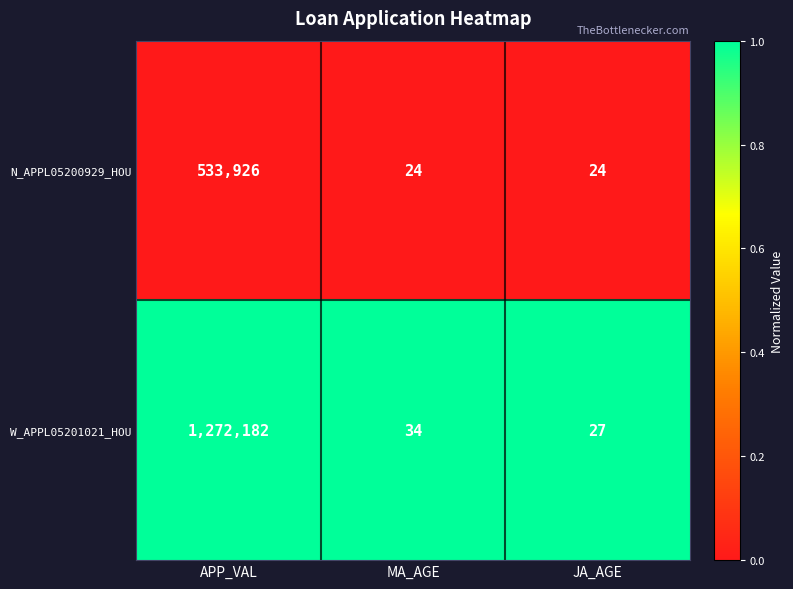

Reading left to right, list all the values displayed in this chart.

N_APPL05200929_HOU: APP_VAL=533926	MA_AGE=24	JA_AGE=24
W_APPL05201021_HOU: APP_VAL=1272182	MA_AGE=34	JA_AGE=27